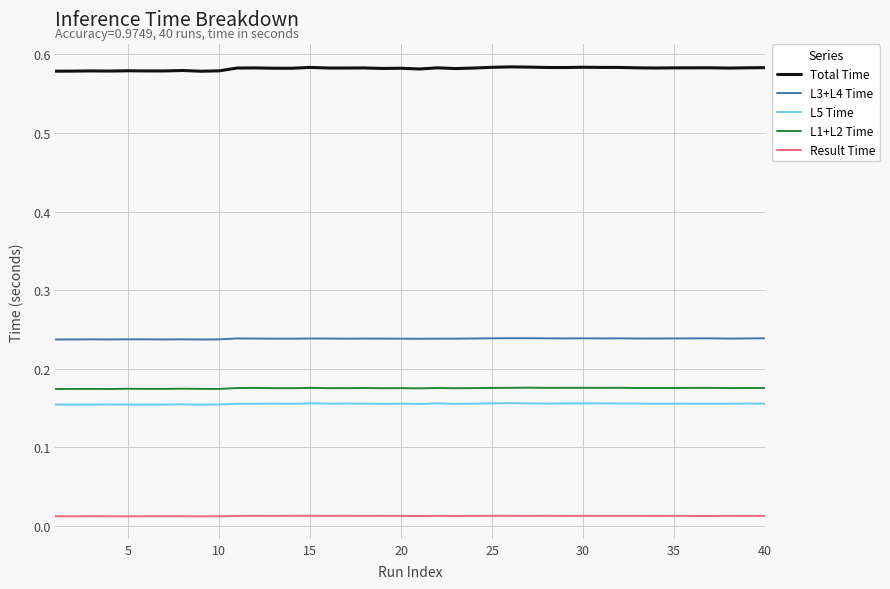

Is this an area chart (filled region under the line)?

No